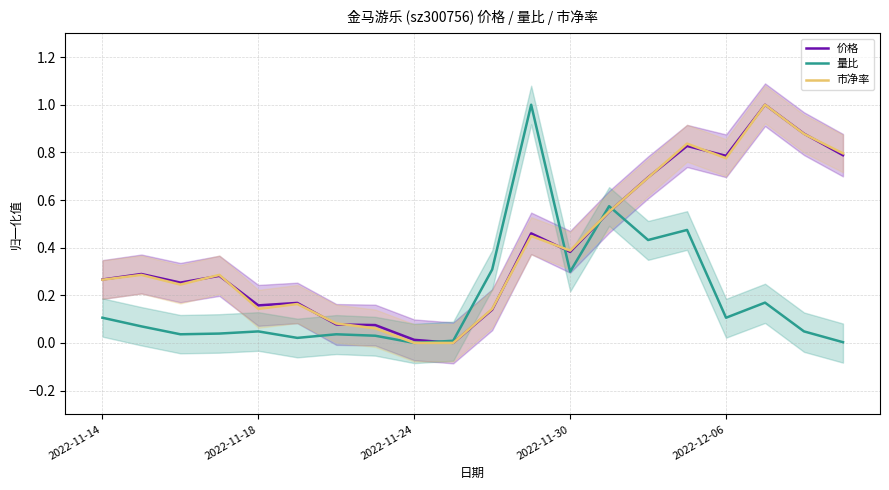

Is it true that 量比 equals 0.0 at 7?

False